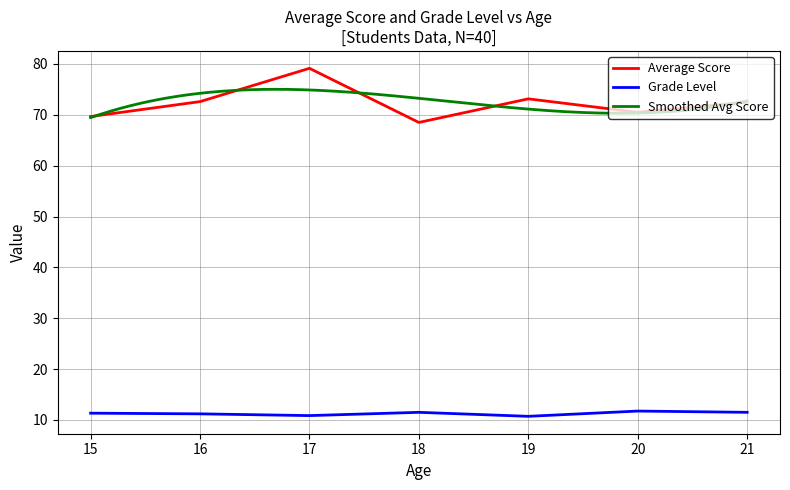

What is the lowest value of the Average Score series?

68.5